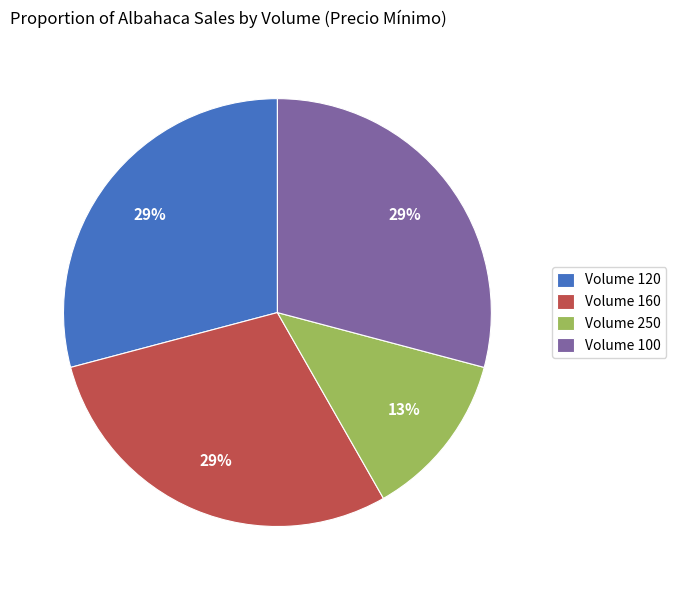

Count the number of slices in the pie.

4